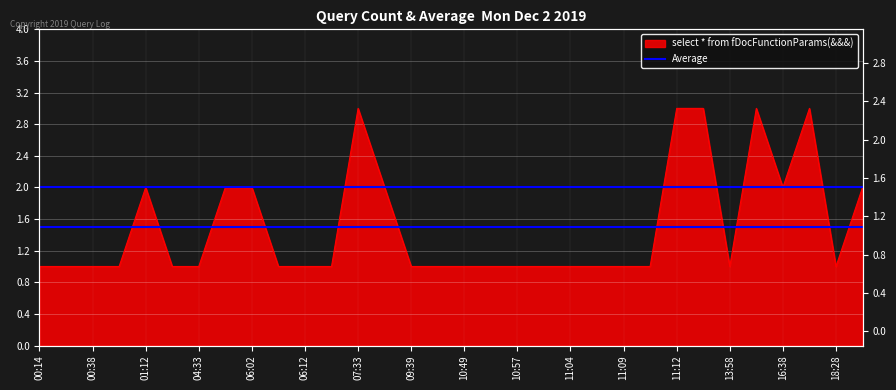

What is the difference between the second highest and minimum values?

2